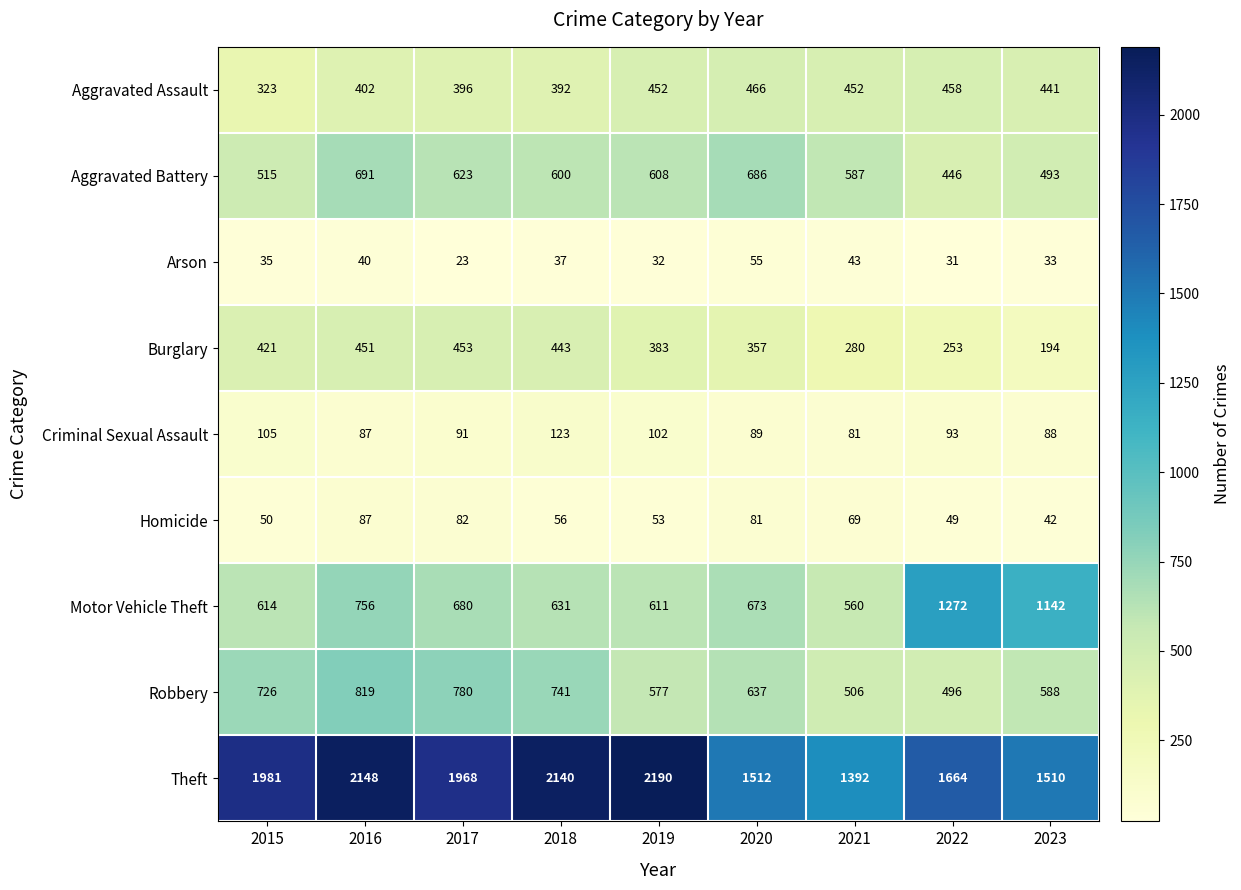

The Arson series shows 37 at 2020. True or false?

False